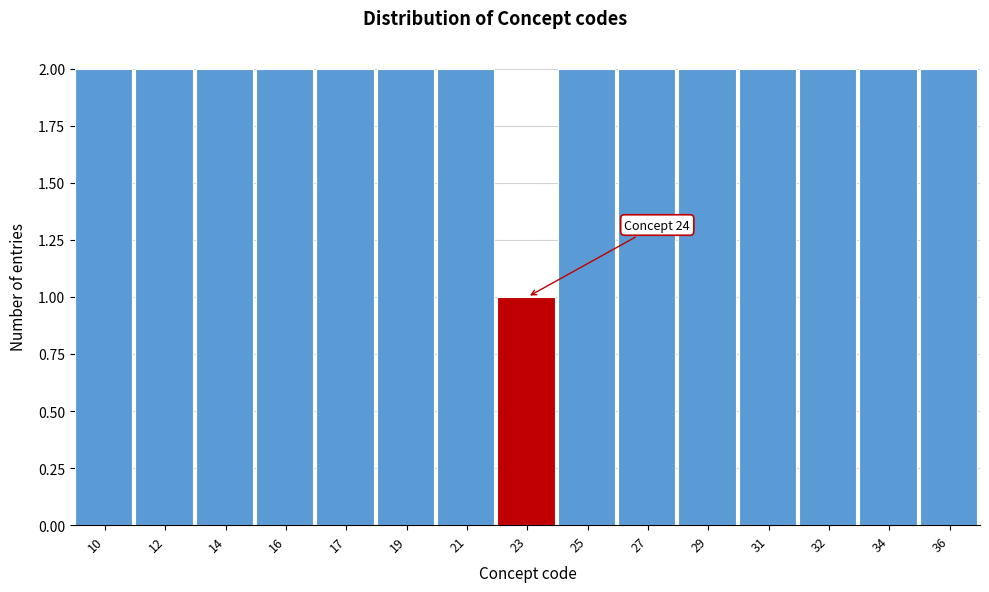

Reading left to right, extract all data points from this chart.

2	2	2	2	2	2	2	1	2	2	2	2	2	2	2